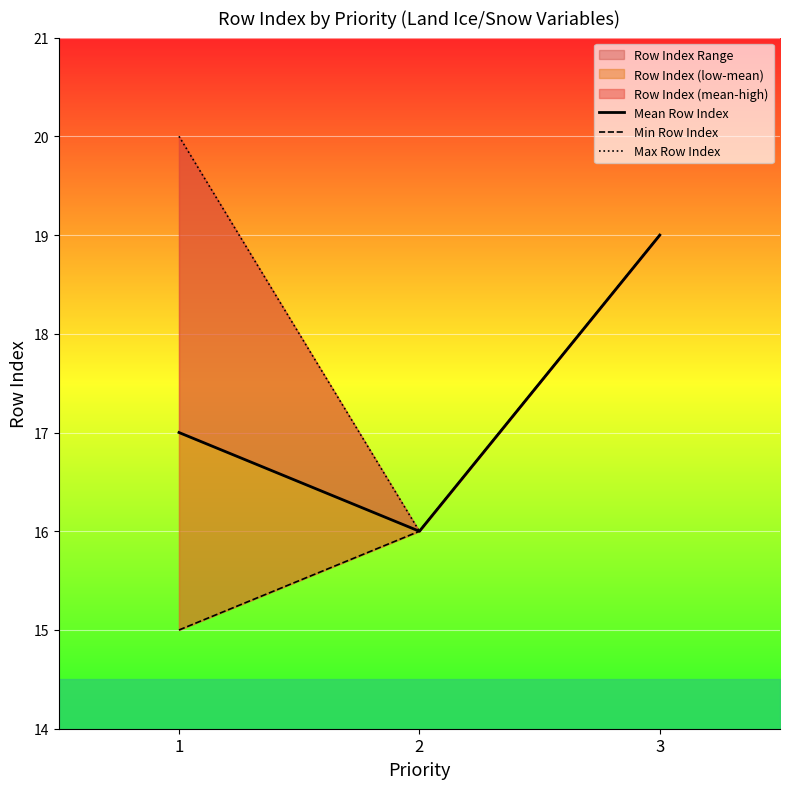

What is the value of the Max Row Index point at the 1st from the left?

20